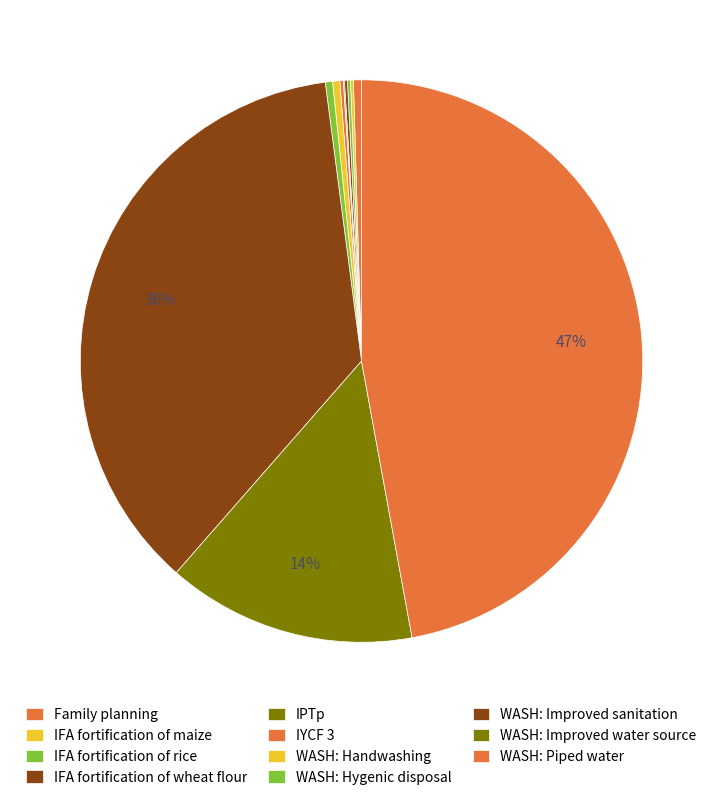

Does any single category account for the majority?

No